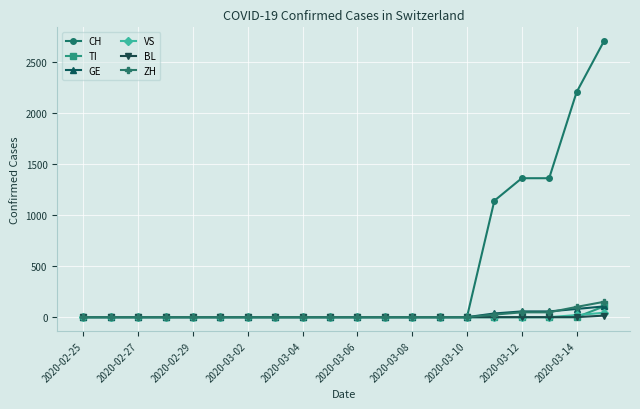

What is the greatest value displayed?

2700